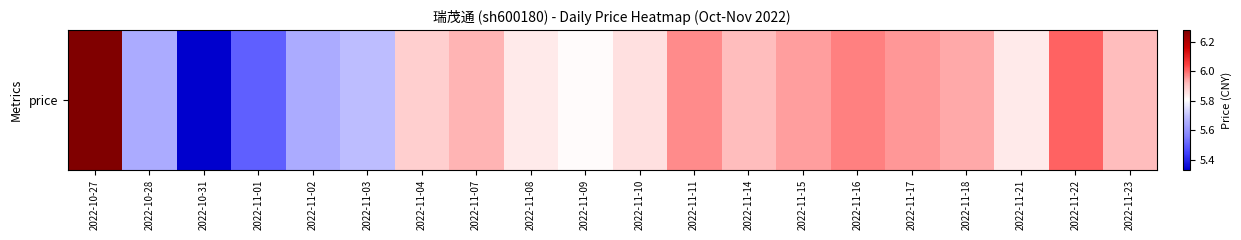

Reading left to right, transcribe all the data shown in this chart.

6.3	5.7	5.3	5.5	5.7	5.7	5.9	5.9	5.8	5.8	5.9	6.0	5.9	6.0	6.0	6.0	5.9	5.8	6.0	5.9